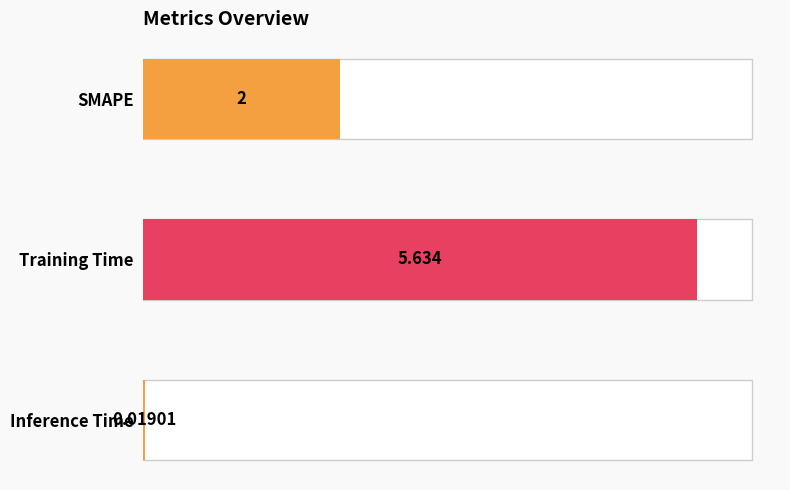

Reading left to right, extract all data points from this chart.

SMAPE=2.0	Training Time=5.6	Inference Time=0.0